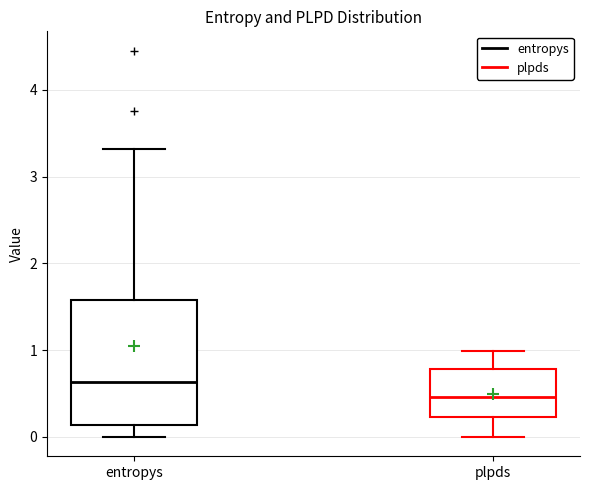

Reading left to right, read every box against the y-axis: the position of its median line, the range the box covers, and the ends of its whiskers. The values are not printed on the chart, so give them approximately, as read against the axis.

entropys: median 0.6, box 0.1 to 1.6, whiskers 0.0 to 3.3
plpds: median 0.5, box 0.2 to 0.8, whiskers 0.0 to 1.0